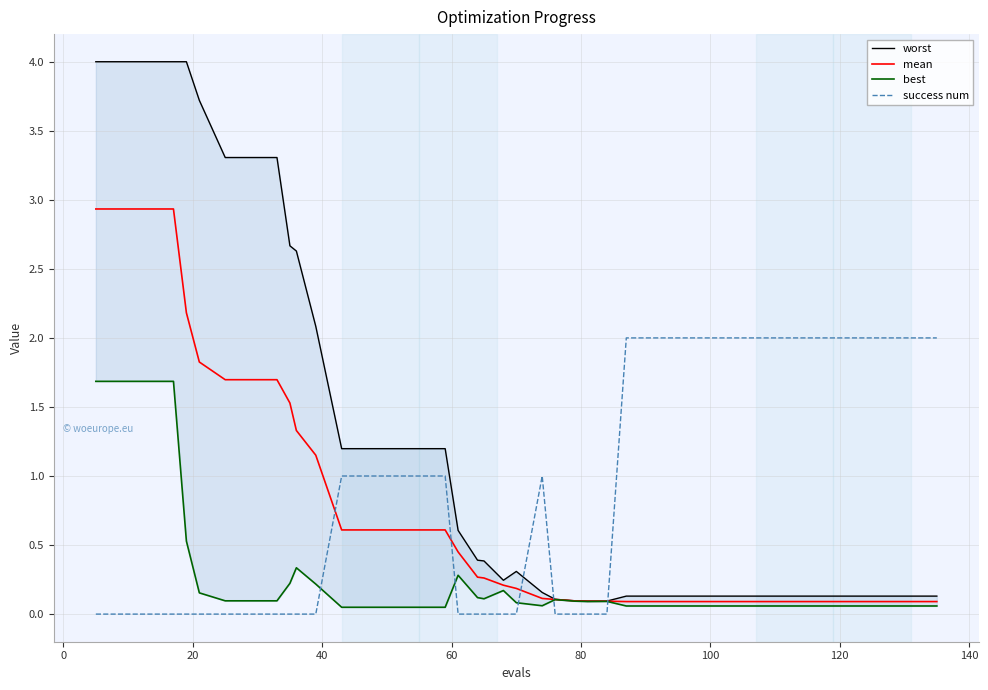

Reading left to right, extract all data points from this chart.

worst: 4.0	4.0	4.0	4.0	4.0	3.7	3.3	3.3	3.3	2.7	2.6	2.1	1.2	1.2	1.2	1.2	1.2	0.6	0.4	0.4	0.2	0.3	0.2	0.1	0.1	0.1	0.1	0.1	0.1	0.1	0.1	0.1	0.1	0.1	0.1	0.1	0.1	0.1	0.1	0.1
mean: 2.9	2.9	2.9	2.9	2.2	1.8	1.7	1.7	1.7	1.5	1.3	1.2	0.6	0.6	0.6	0.6	0.6	0.5	0.3	0.3	0.2	0.2	0.1	0.1	0.1	0.1	0.1	0.1	0.1	0.1	0.1	0.1	0.1	0.1	0.1	0.1	0.1	0.1	0.1	0.1
best: 1.7	1.7	1.7	1.7	0.5	0.2	0.1	0.1	0.1	0.2	0.3	0.2	0.0	0.0	0.0	0.0	0.0	0.3	0.1	0.1	0.2	0.1	0.1	0.1	0.1	0.1	0.1	0.1	0.1	0.1	0.1	0.1	0.1	0.1	0.1	0.1	0.1	0.1	0.1	0.1
success num: 0.0	0.0	0.0	0.0	0.0	0.0	0.0	0.0	0.0	0.0	0.0	0.0	1.0	1.0	1.0	1.0	1.0	0.0	0.0	0.0	0.0	0.0	1.0	0.0	0.0	0.0	0.0	2.0	2.0	2.0	2.0	2.0	2.0	2.0	2.0	2.0	2.0	2.0	2.0	2.0